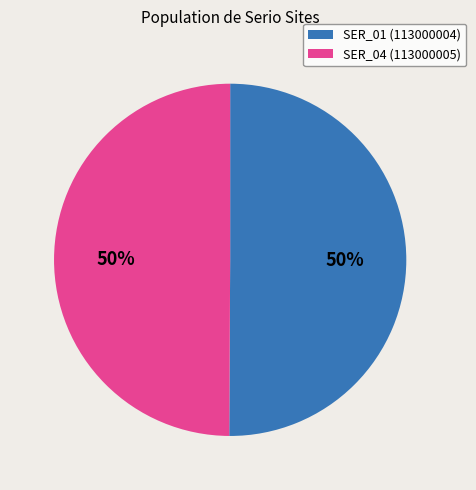

The SER_01 (113000004) slice represents 50% of the pie. True or false?

True